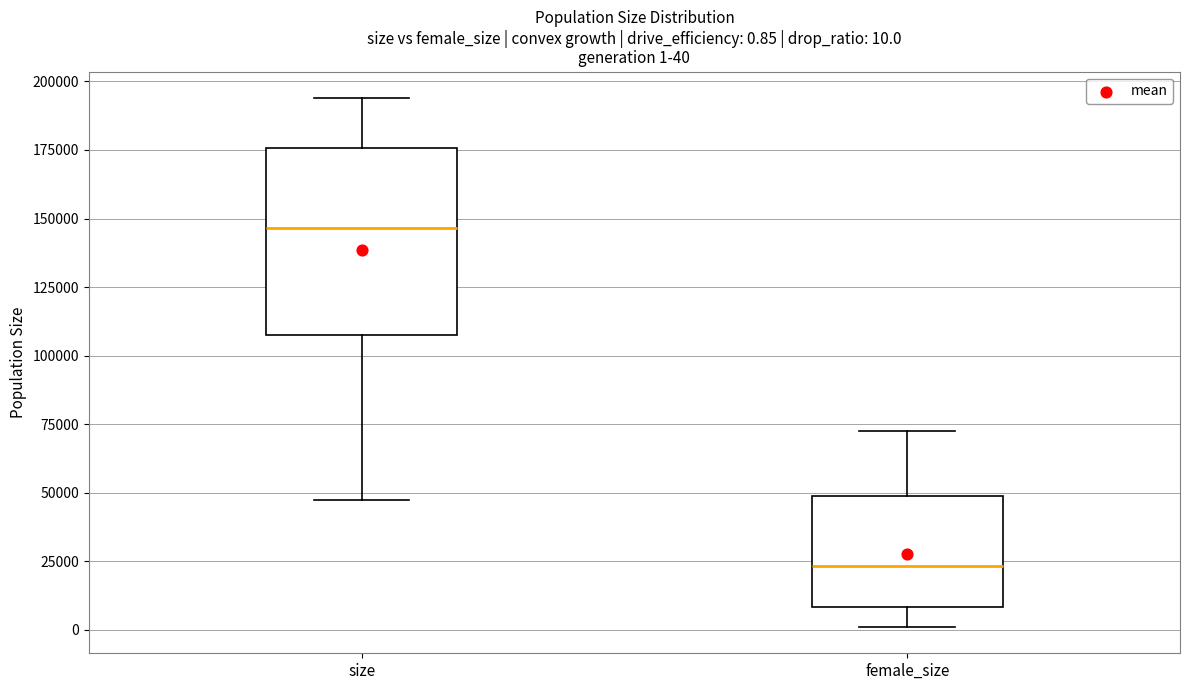

Comparing the boxes themselves (not the whiskers), which one is the tallest?

size